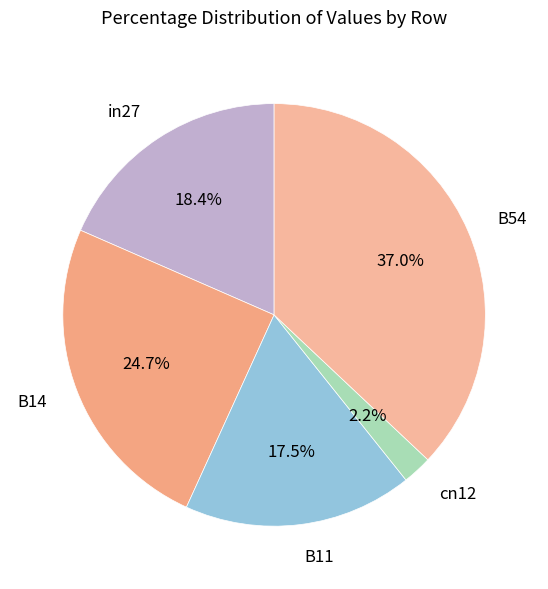

What percentage is NOT represented by B11?

82.5%